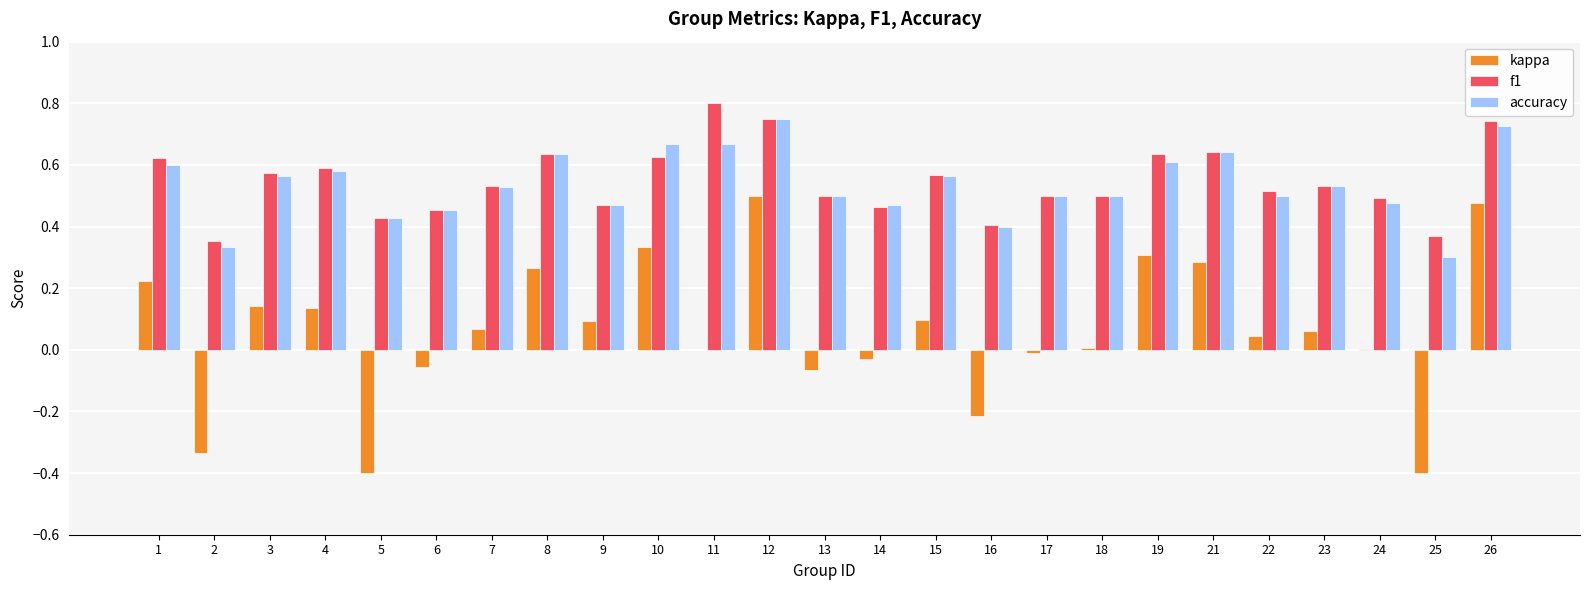

What is the total value across all series at 7?

1.1